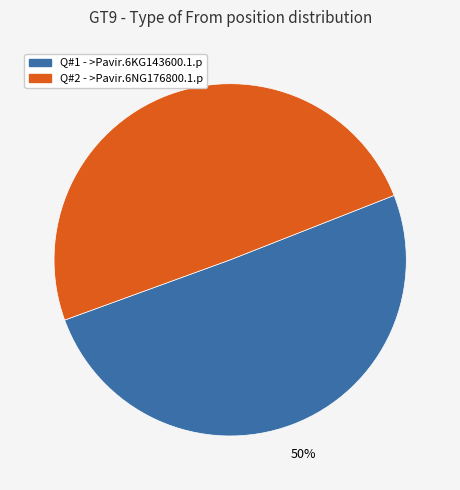

Approximately how many times larger is the value at Q#2 - >Pavir.6NG176800.1.p compared to Q#1 - >Pavir.6KG143600.1.p?

1.0